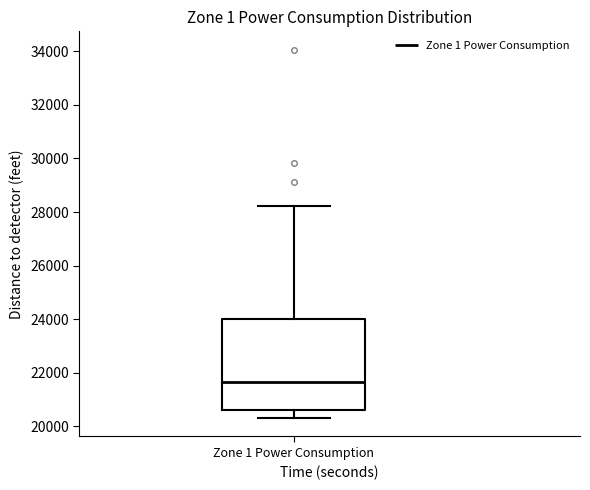

Read this box plot against the y-axis: the position of the median line, the range covered by the box, and the ends of both whiskers. The values are not printed on the chart, so give them approximately, as read against the axis.

median 21600, box 20600 to 24000, whiskers 20400 to 28200